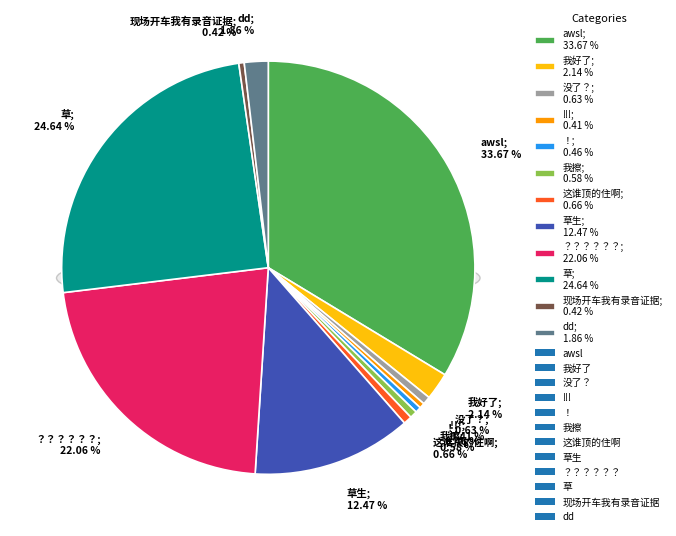

What percentage is the 我好了 slice, to the nearest percent?

2%